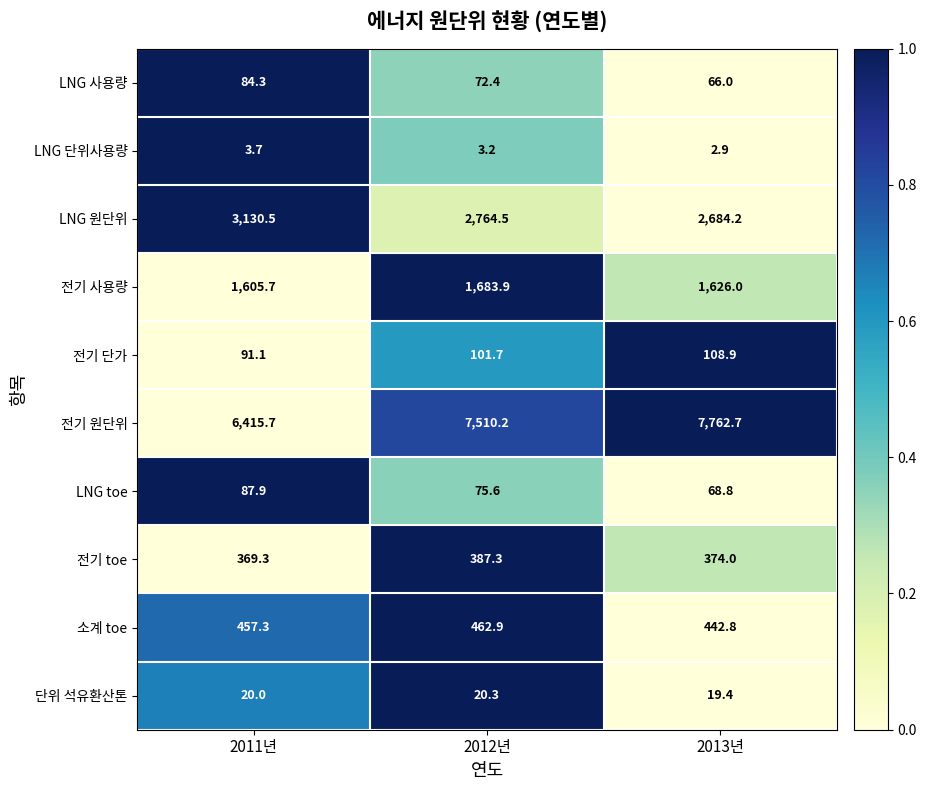

At which label is 전기 toe closest to 378?

2013년